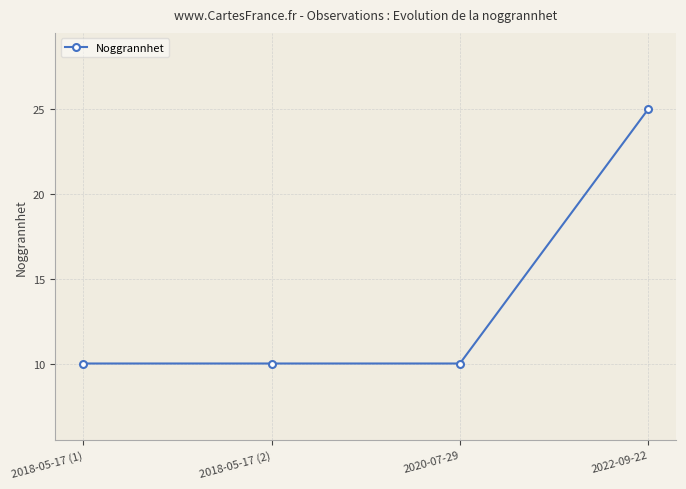

Reading left to right, what are all the values shown in this chart?

2018-05-17 (1)=10	2018-05-17 (2)=10	2020-07-29=10	2022-09-22=25